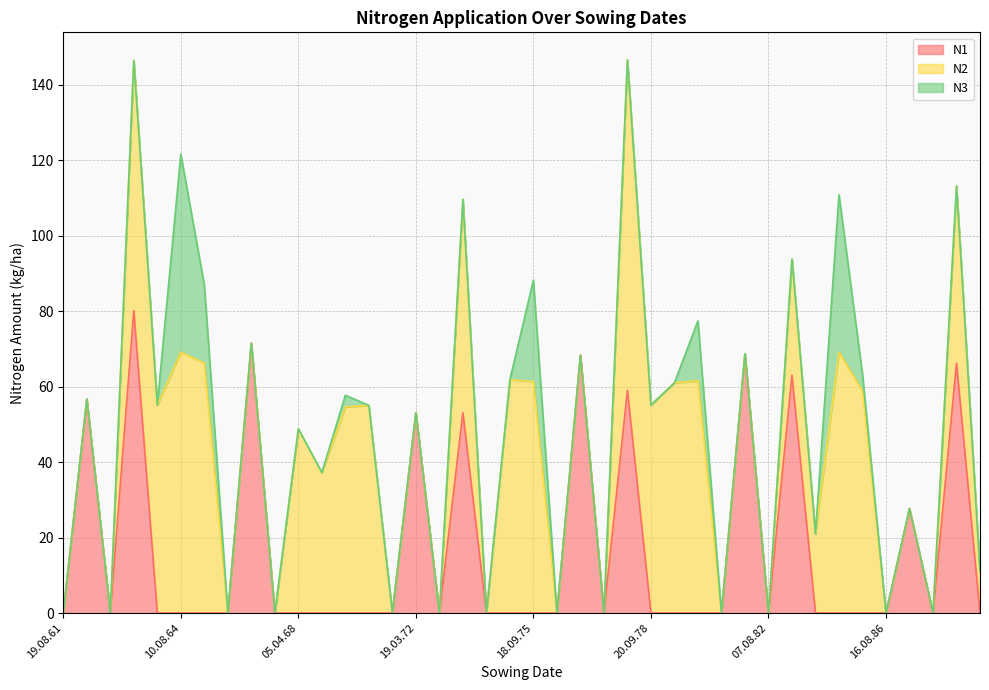

What position from the right is 18.09.75?

20